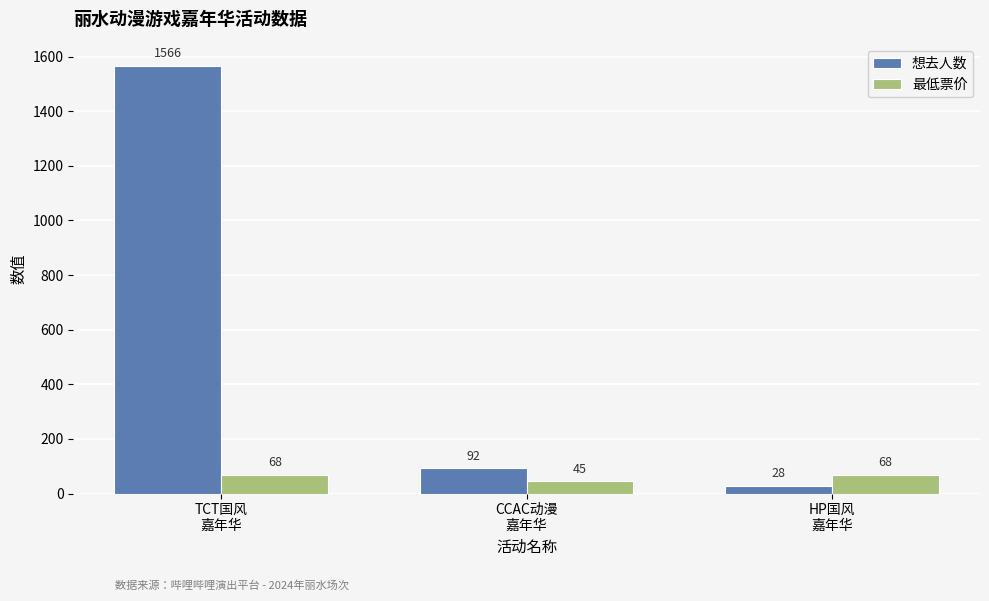

What is the average value of the 想去人数 series?

562